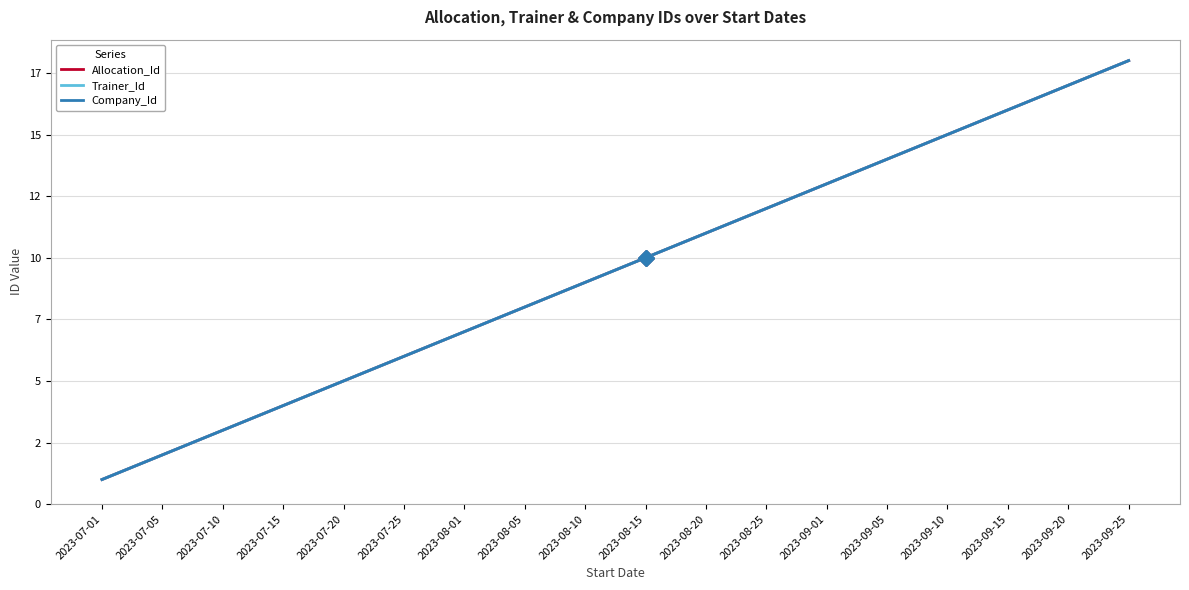

Which category has the highest value in the Allocation_Id series?

2023-09-25